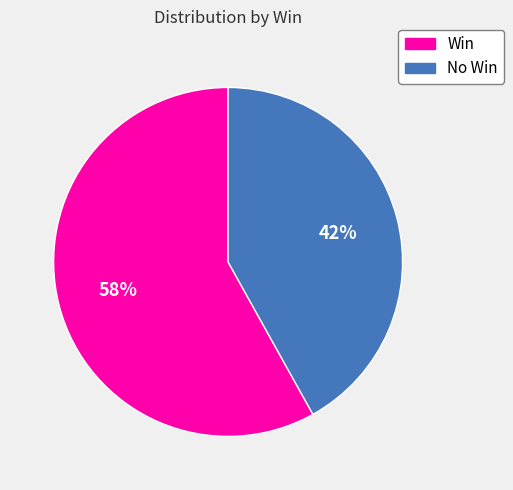

To the nearest percent, what is the average slice percentage?

50%